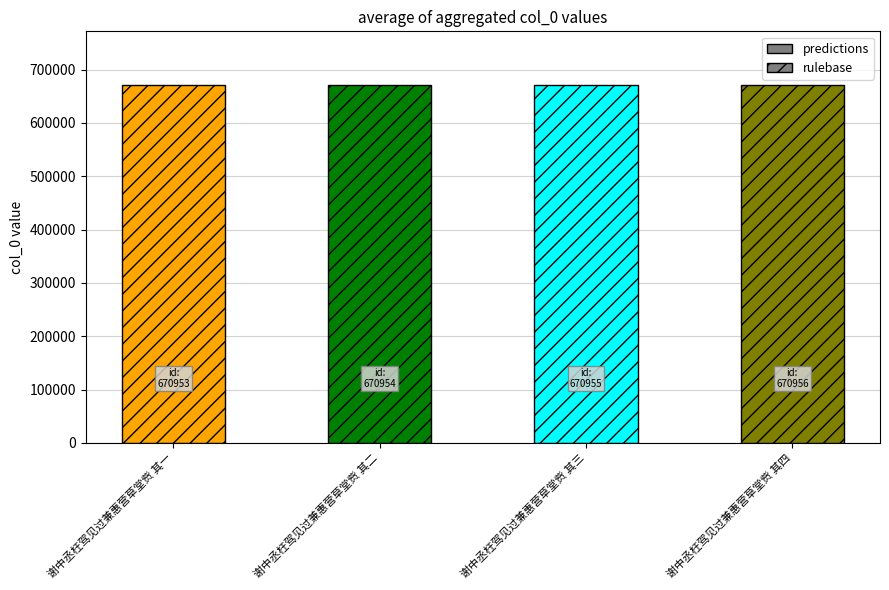

What is the change in value from 谢中丞枉驾见过兼惠营草堂赀 其二 to 谢中丞枉驾见过兼惠营草堂赀 其三?

+1